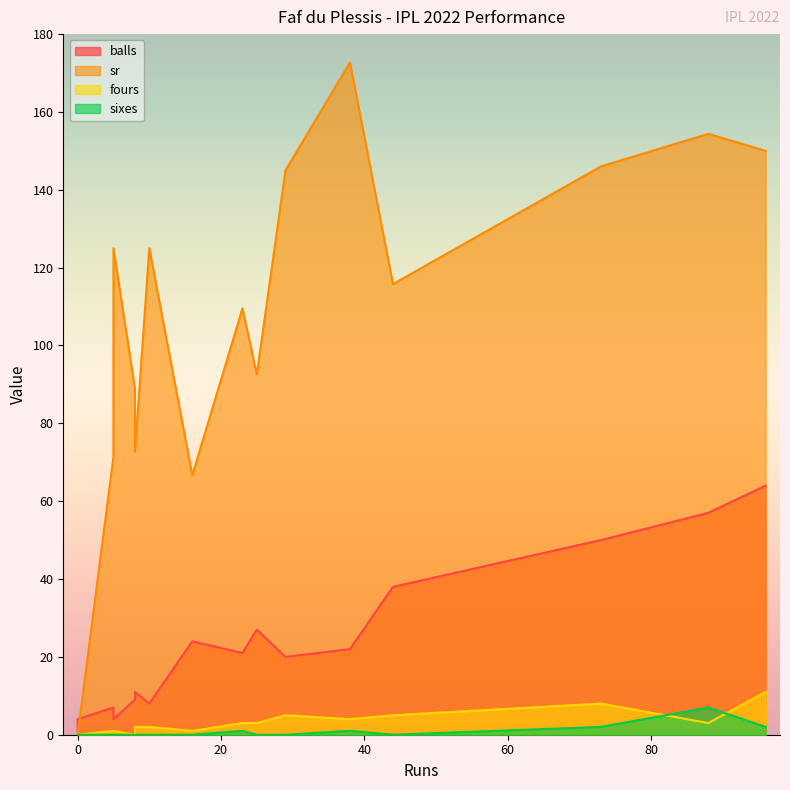

The fours series shows 1.0 at 16. True or false?

True